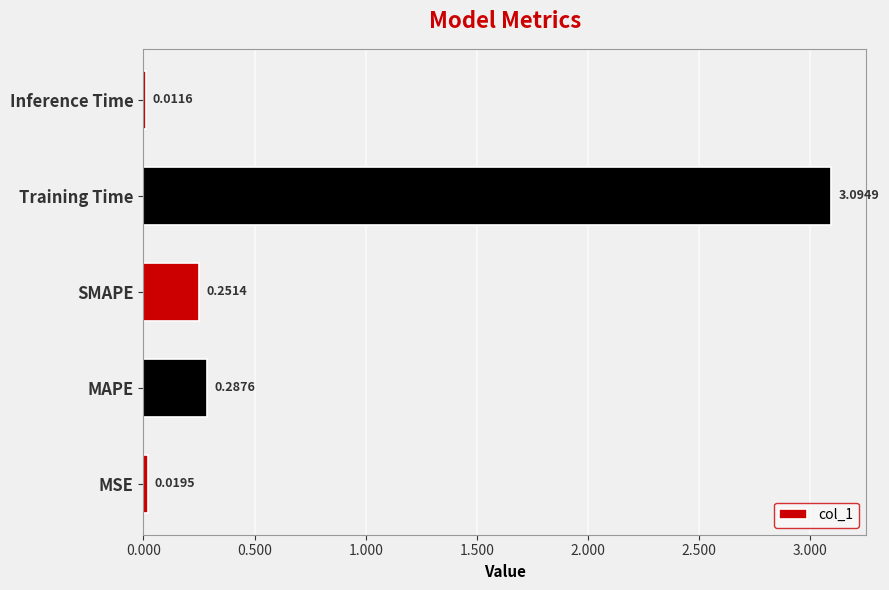

Which has a higher value, Training Time or Inference Time?

Training Time